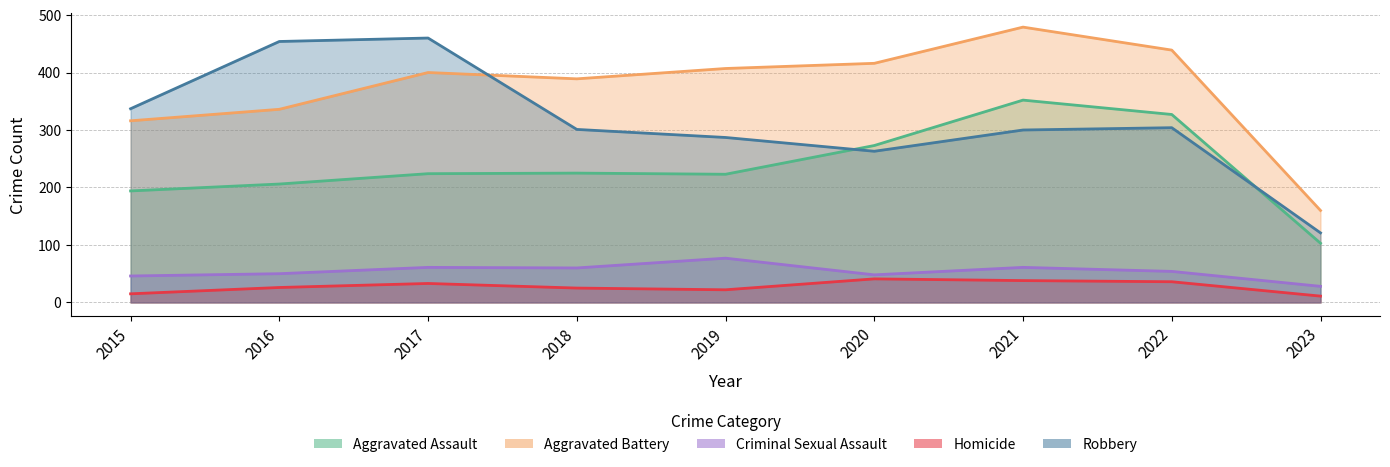

Where does the Robbery series first go above 301?

2015